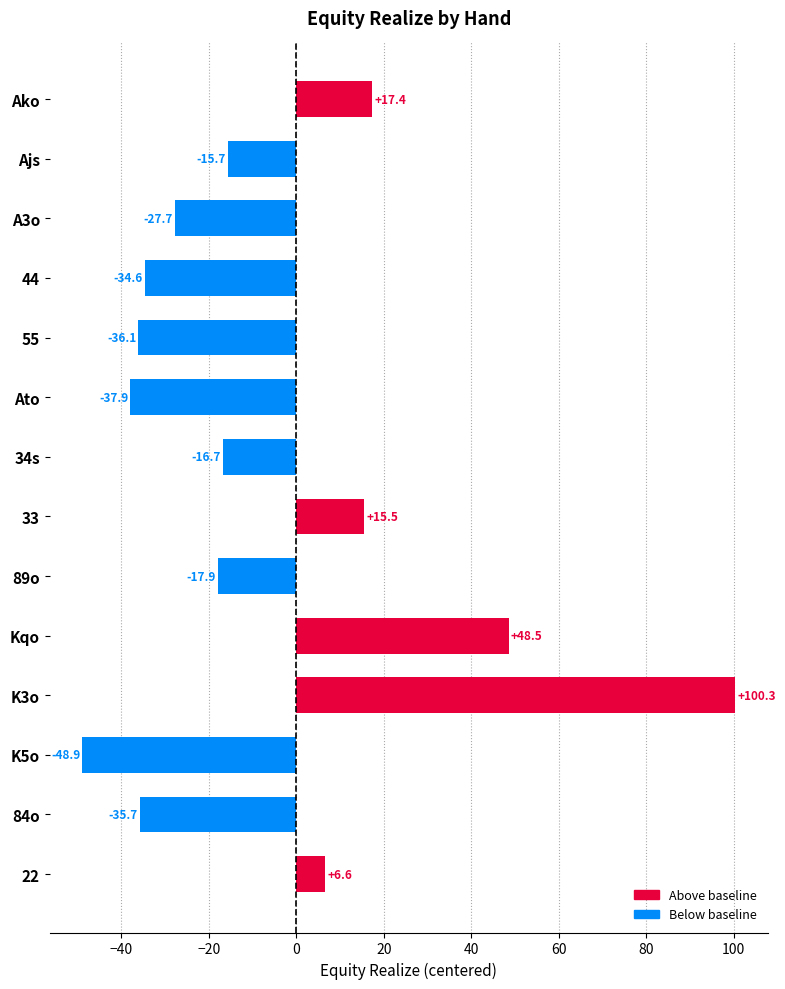

The value at Ato is -37.9. True or false?

True